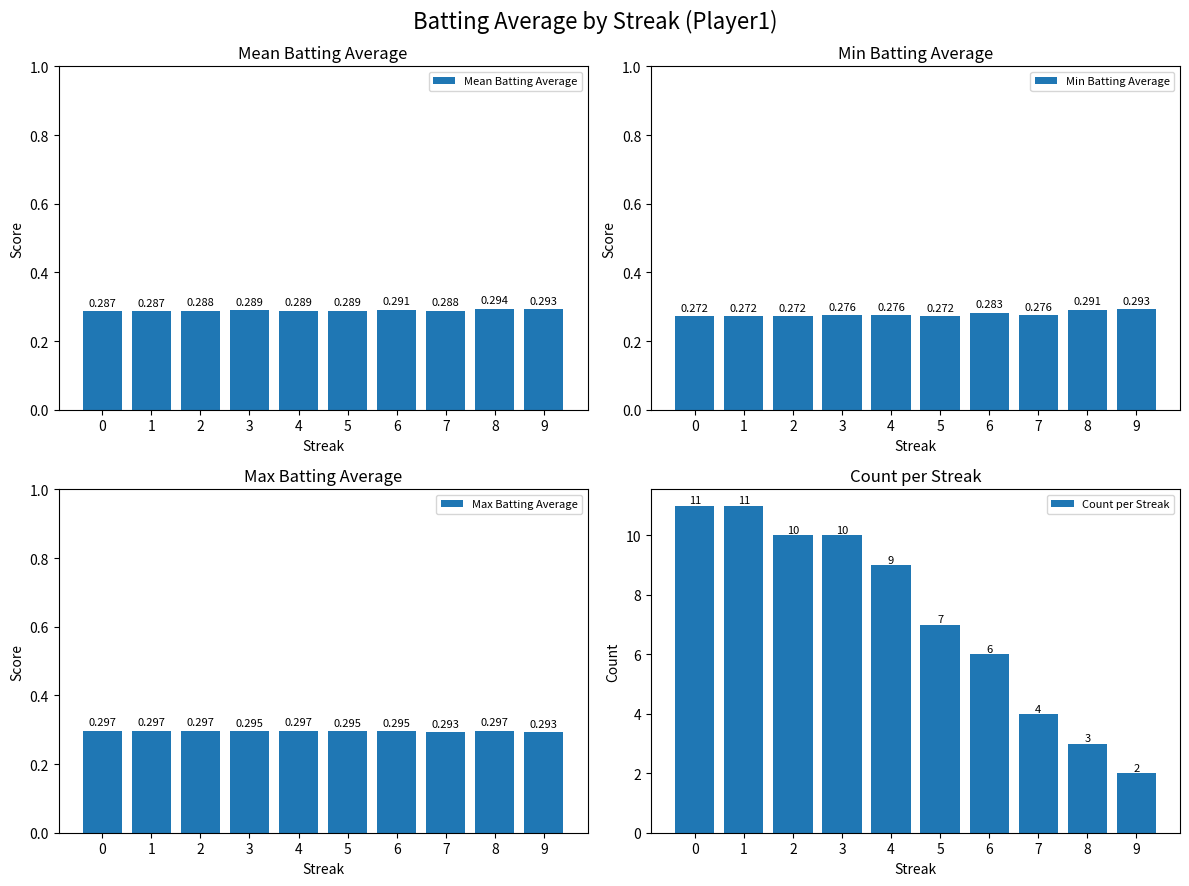

Which series has the widest spread of values?

Count per Streak